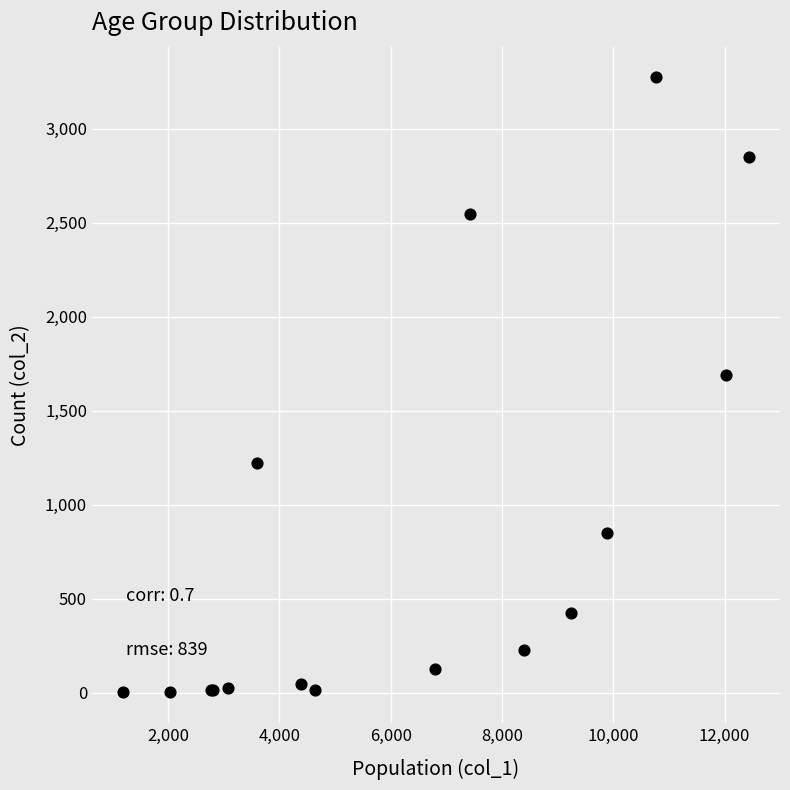

What Y value in the scatter plot is closest to 1638?

1690